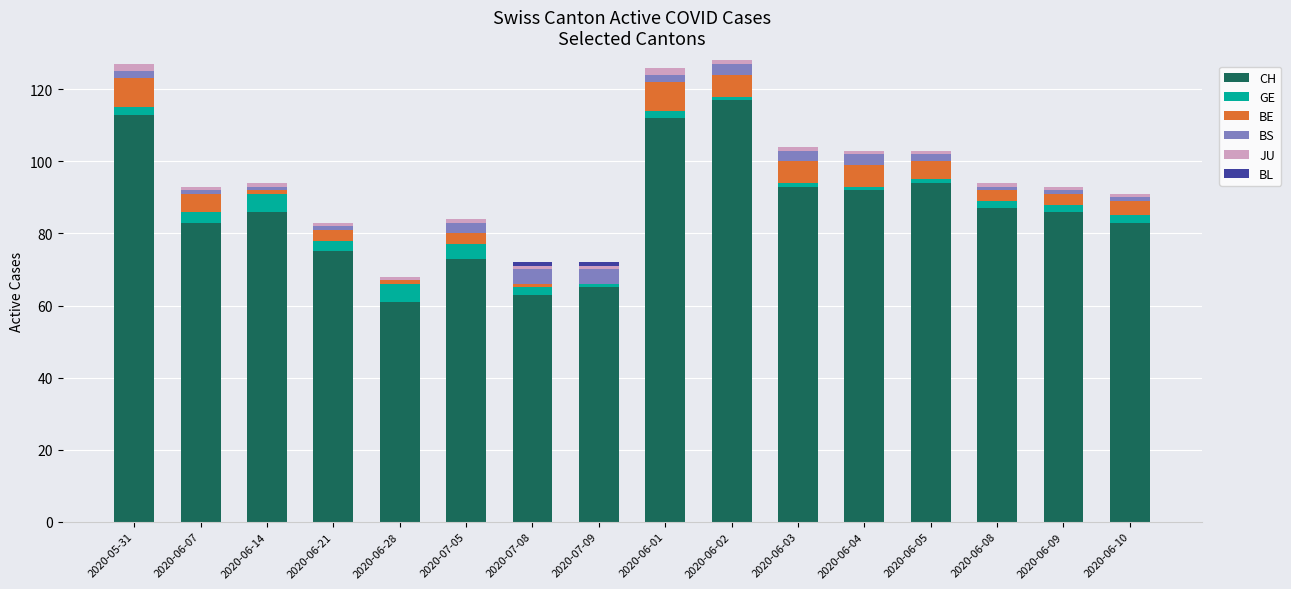

What is the highest value of the CH series?

117